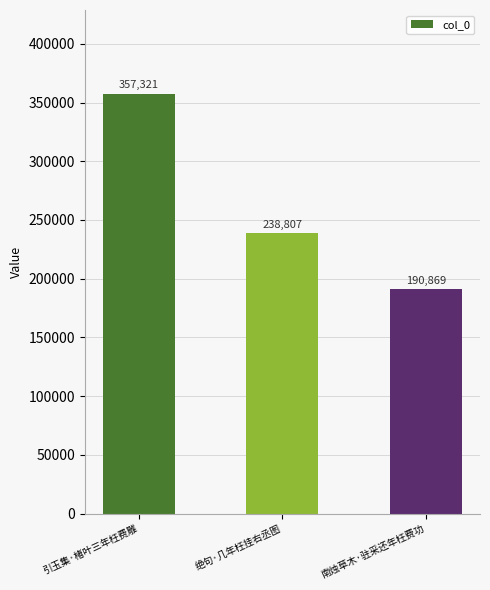

The value at 绝句·几年枉挂右丞图 is 75850. True or false?

False